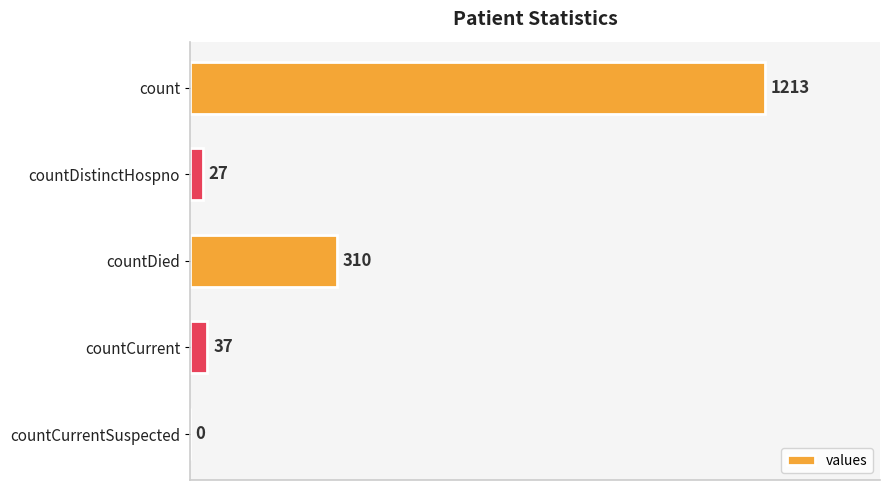

At which label is the value closest to 606?

countDied